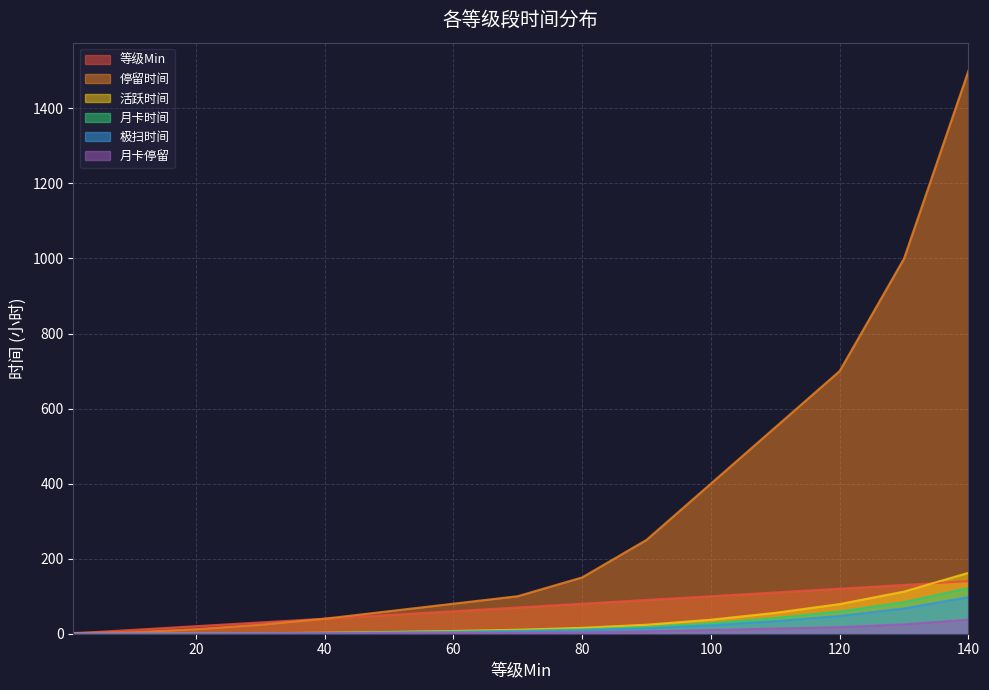

What is the difference between the 月卡时间 values at 80 and 130?

72.5